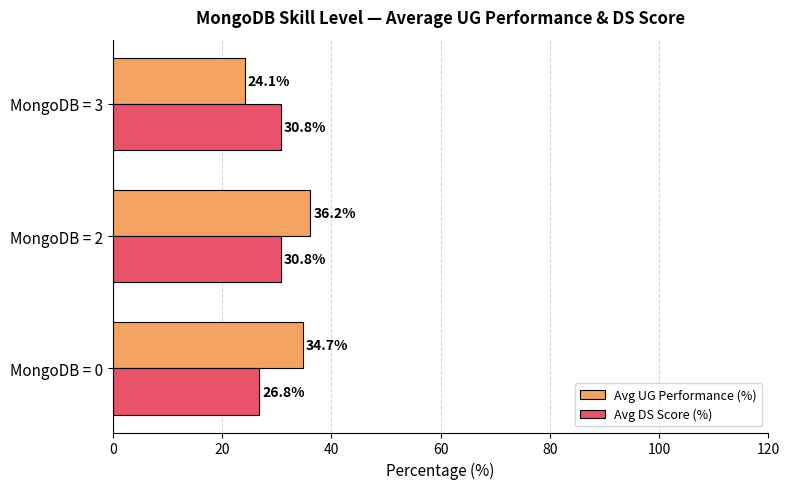

At which category is the sum across all series the highest?

MongoDB = 2